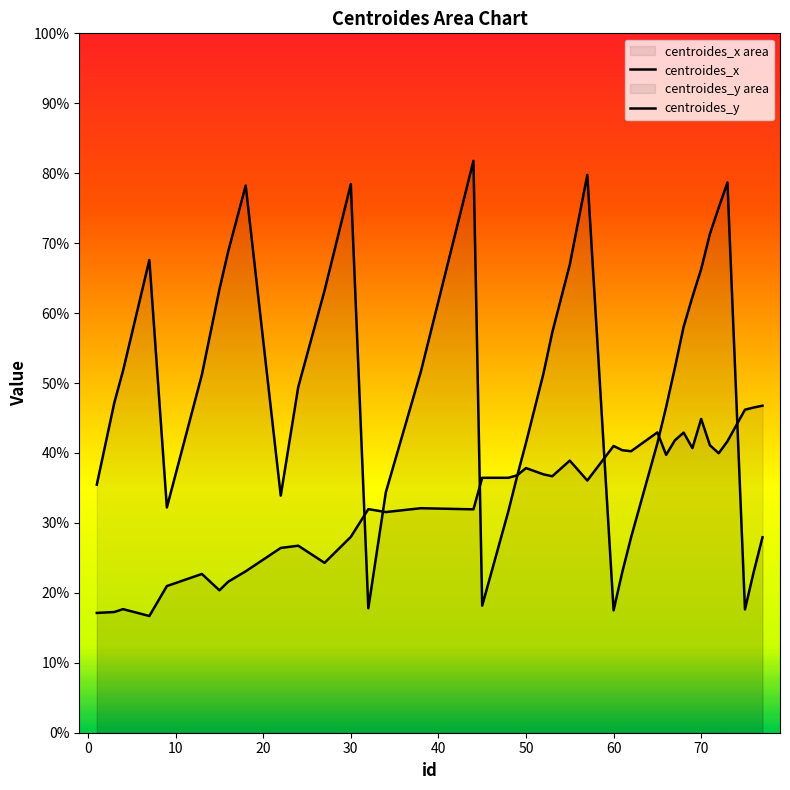

Reading right to left, transcribe all the data shown in this chart.

centroides_x: 27.9	23.0	17.6	78.7	75.1	71.3	66.3	62.3	58.1	52.2	46.6	41.4	27.9	23.0	17.5	79.8	66.9	57.2	51.4	41.5	36.7	31.7	18.2	81.8	51.6	34.4	17.8	78.4	63.2	49.4	33.9	78.2	68.8	63.4	51.2	32.2	67.6	51.8	47.2	35.5
centroides_y: 46.8	46.5	46.2	41.7	40.0	41.1	44.9	40.7	42.9	41.8	39.7	42.9	40.2	40.4	41.0	36.1	38.9	36.7	36.9	37.8	36.8	36.5	36.5	31.9	32.1	31.6	32.0	28.0	24.3	26.7	26.4	23.1	21.6	20.4	22.7	21.0	16.7	17.7	17.3	17.1